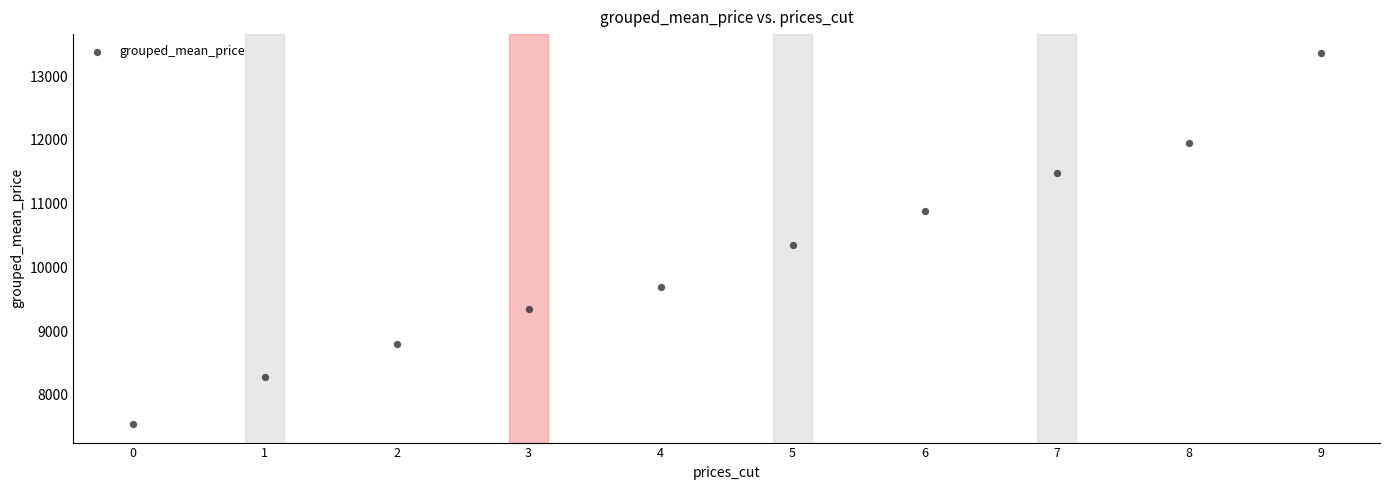

What Y value in the scatter plot is closest to 10455?

10346